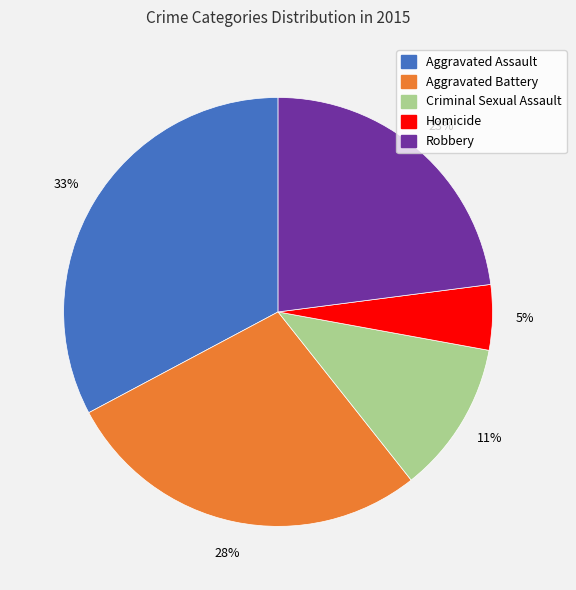

Does Homicide represent more than half of the total?

No